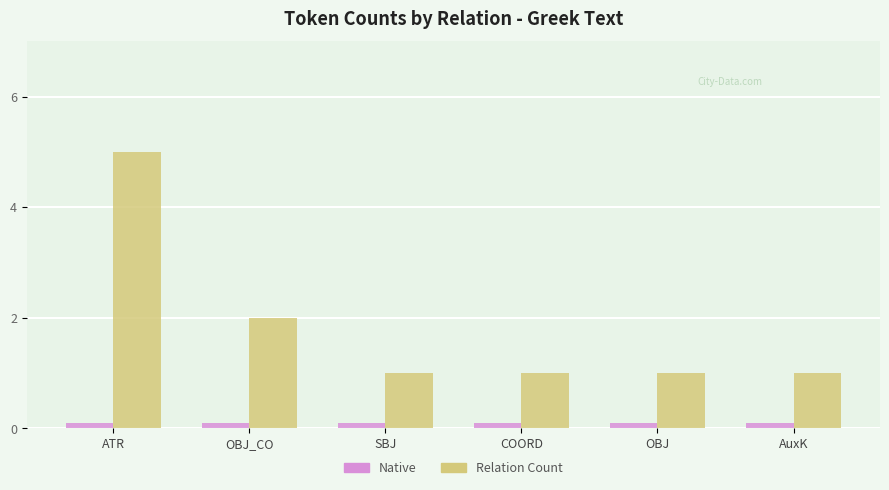

Does the chart contain stacked bars?

No